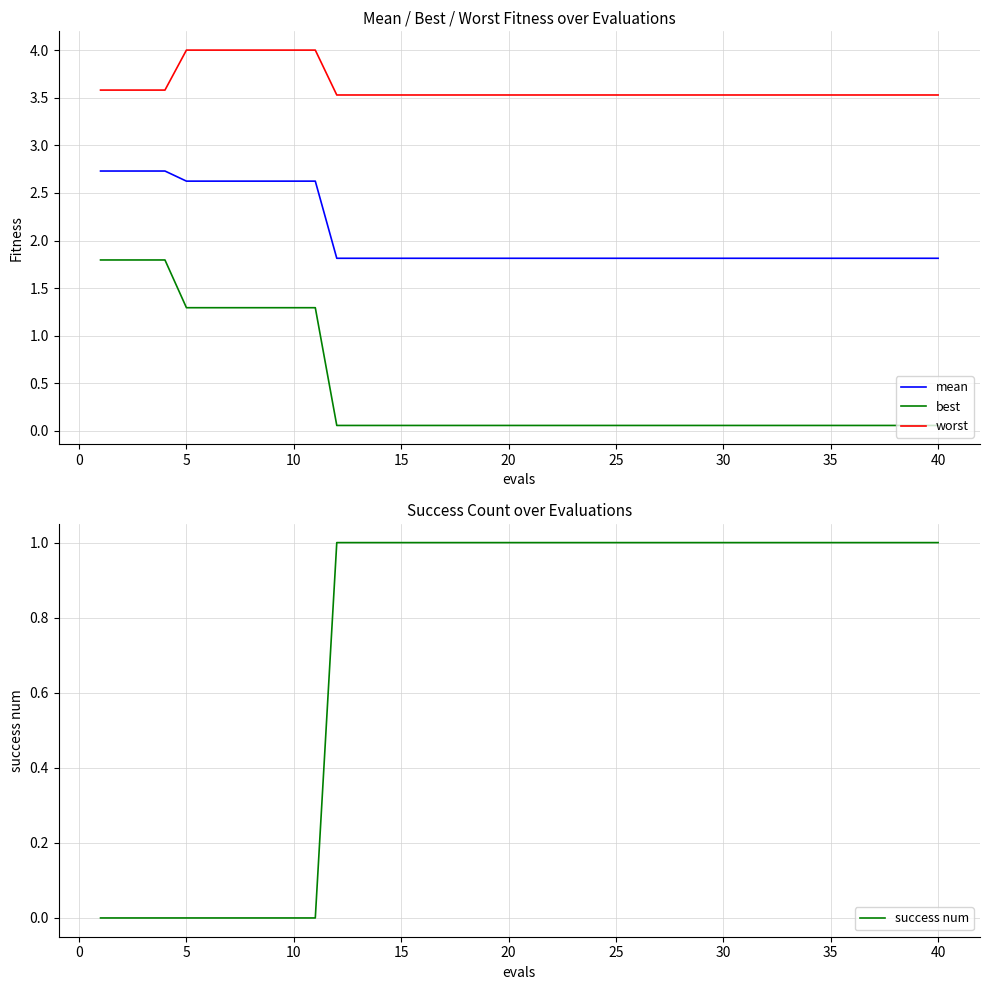

True or false: worst and success num cross at least once.

False